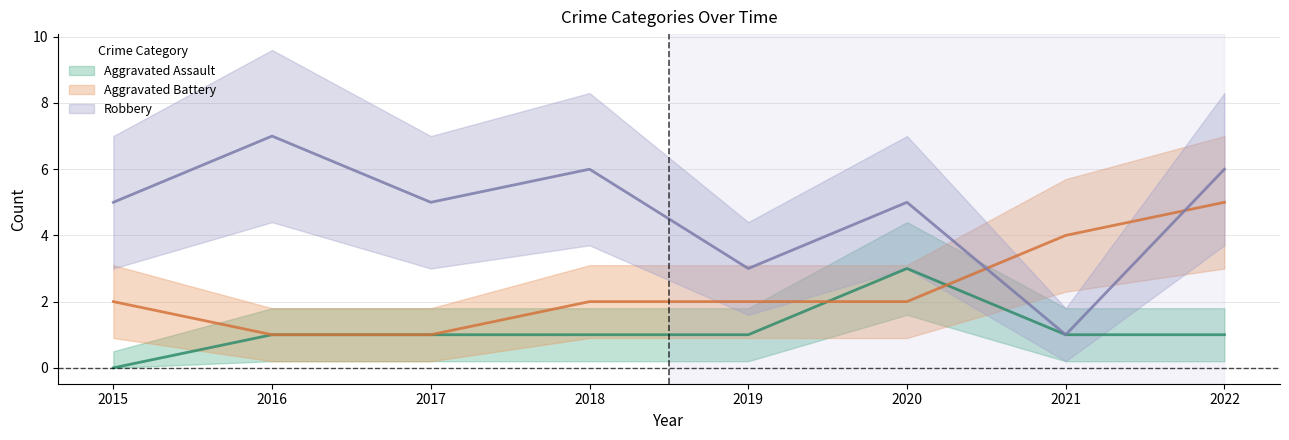

Which series has the largest total across all categories?

Robbery